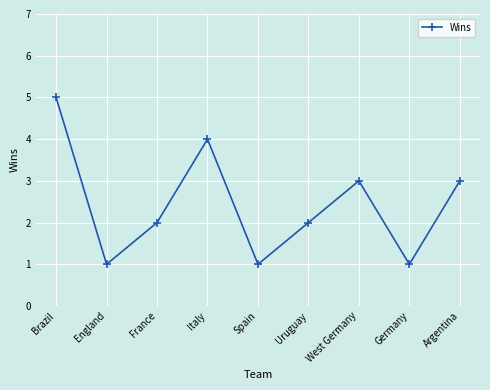

What is the greatest value displayed?

5